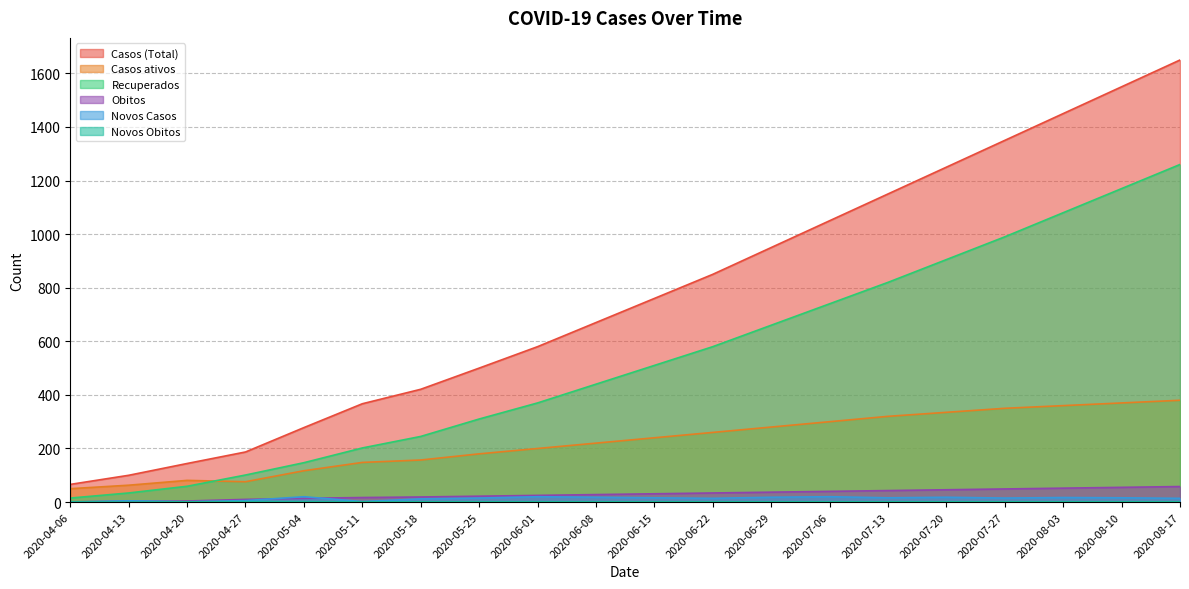

List the series in order of their peak value, lowest first.

Novos Obitos, Novos Casos, Obitos, Casos ativos, Recuperados, Casos (Total)